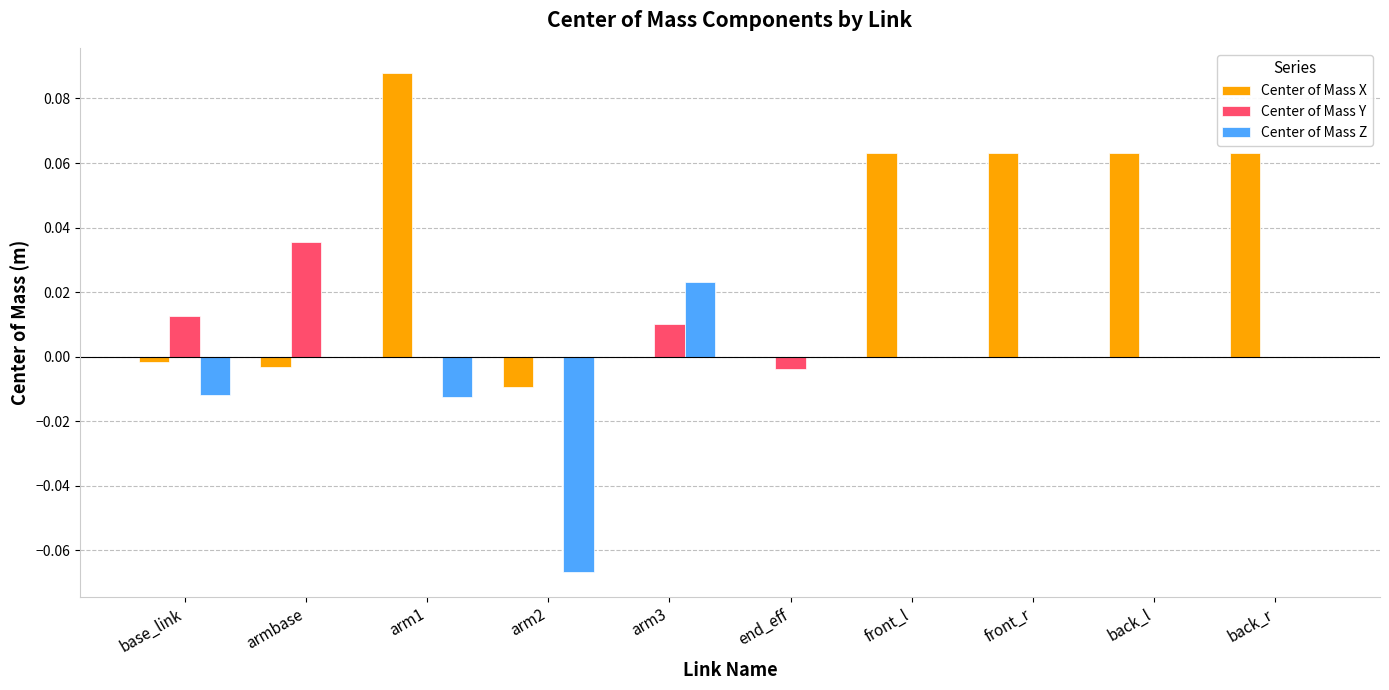

Which category has the highest value in the Center of Mass Z series?

arm3